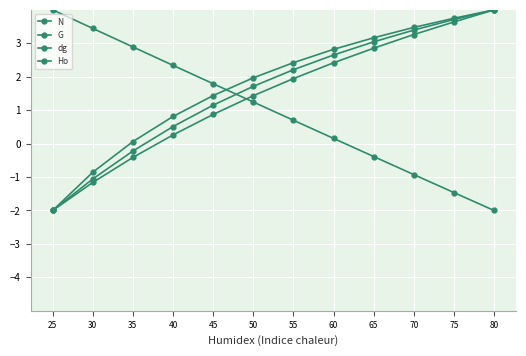

How many negative values does the Ho series have?

3